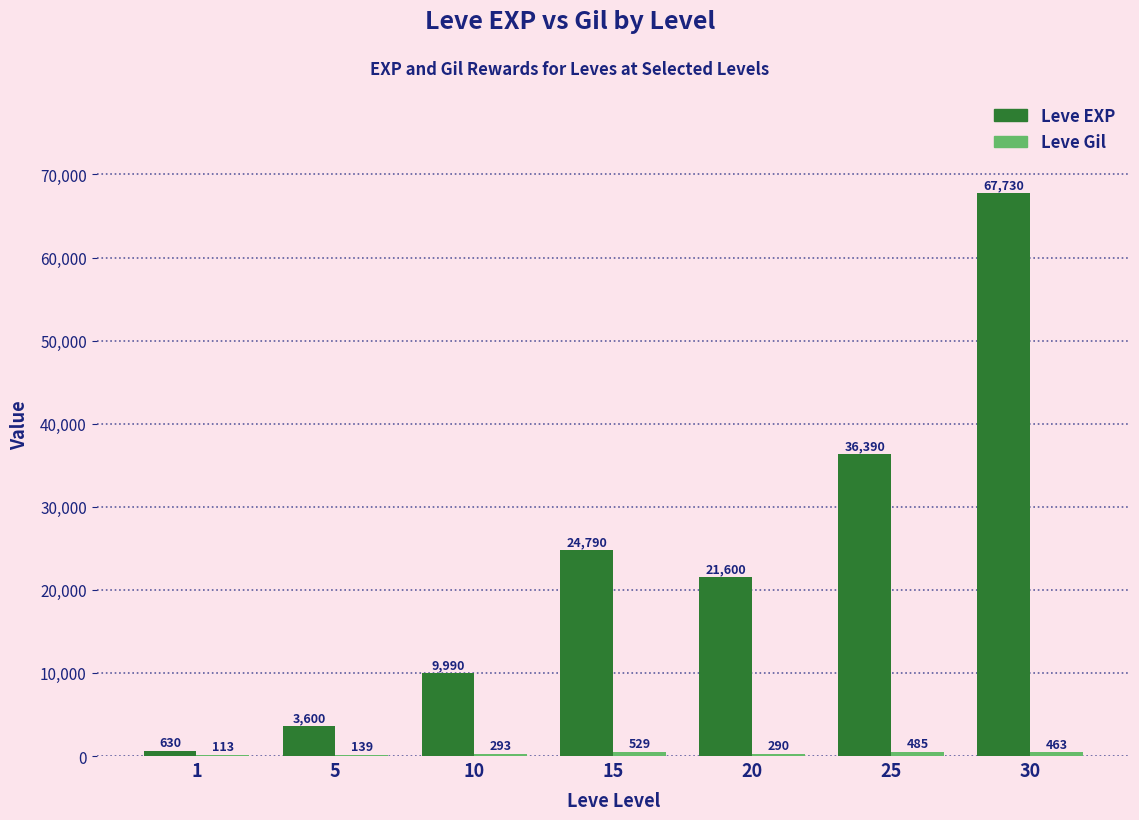

At which label is Leve EXP closest to 34180?

25